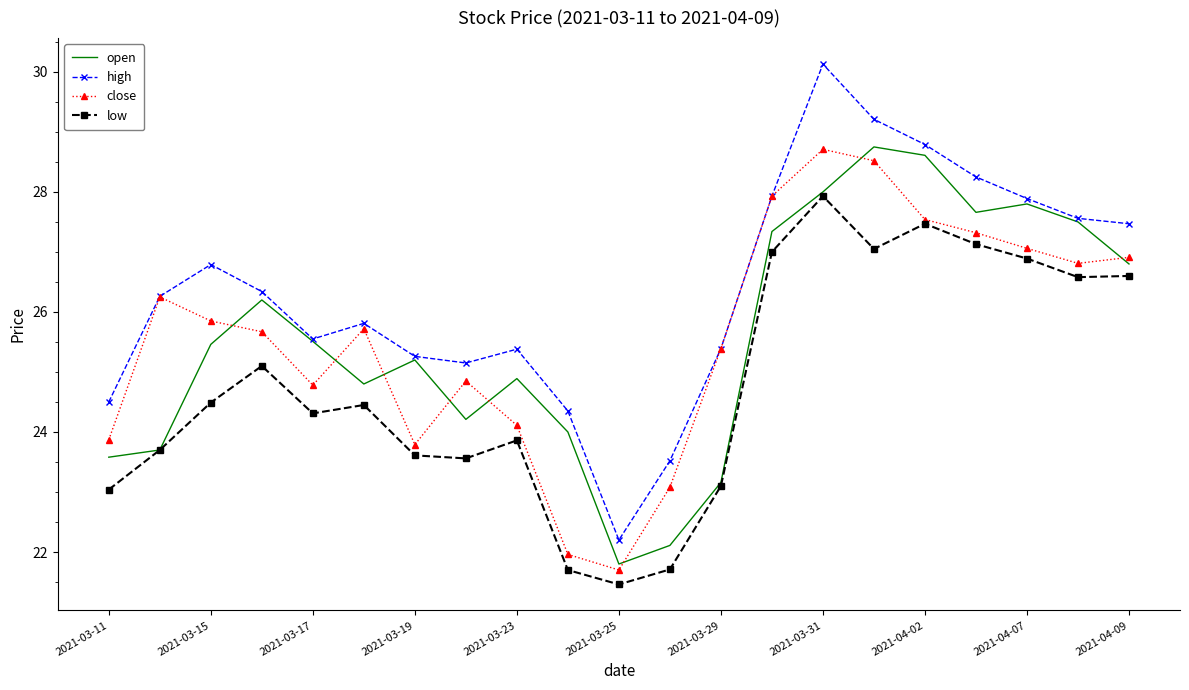

True or false: low and high cross at least once.

False